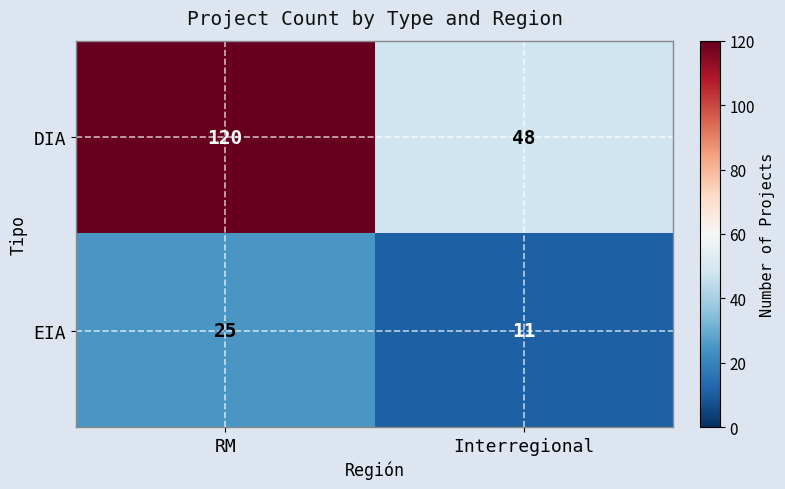

The value of DIA at Interregional is 48. True or false?

True